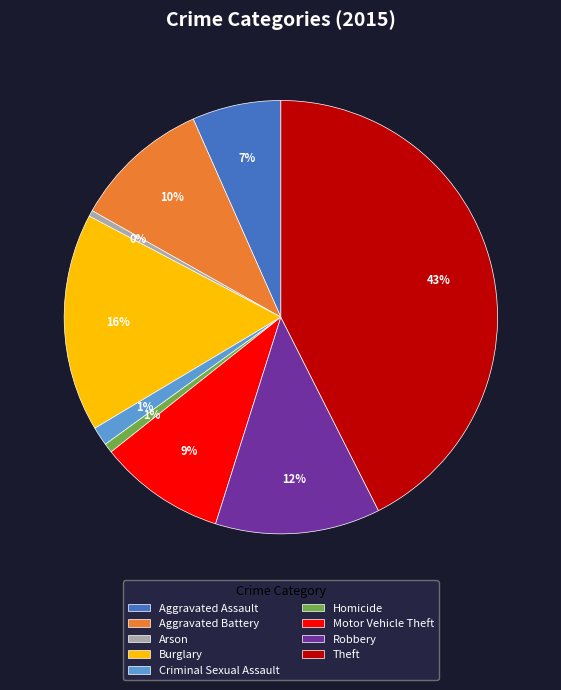

Combined, do Burglary and Aggravated Battery account for over 50%?

No